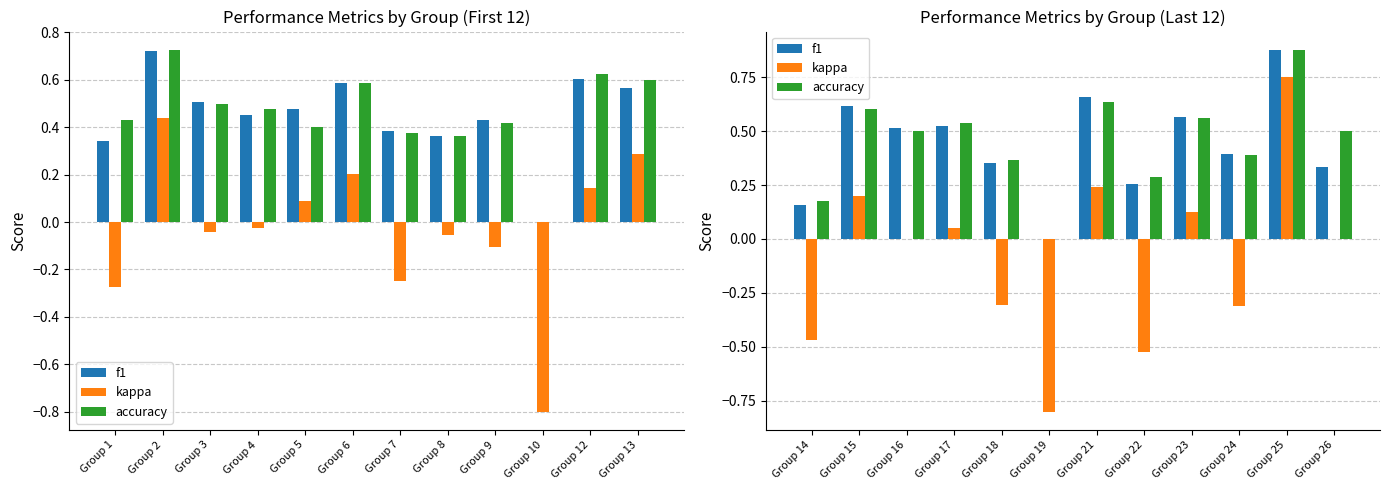

Are the bars horizontal?

No